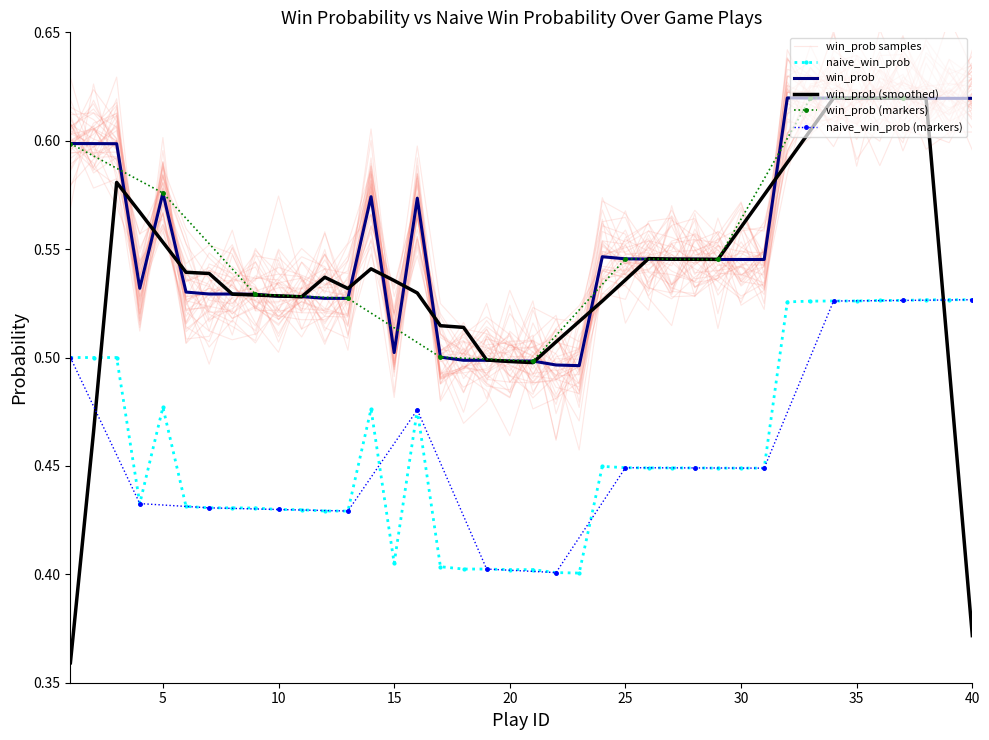

Is the value of win_prob at 10 greater than the value of naive_win_prob at 10?

Yes